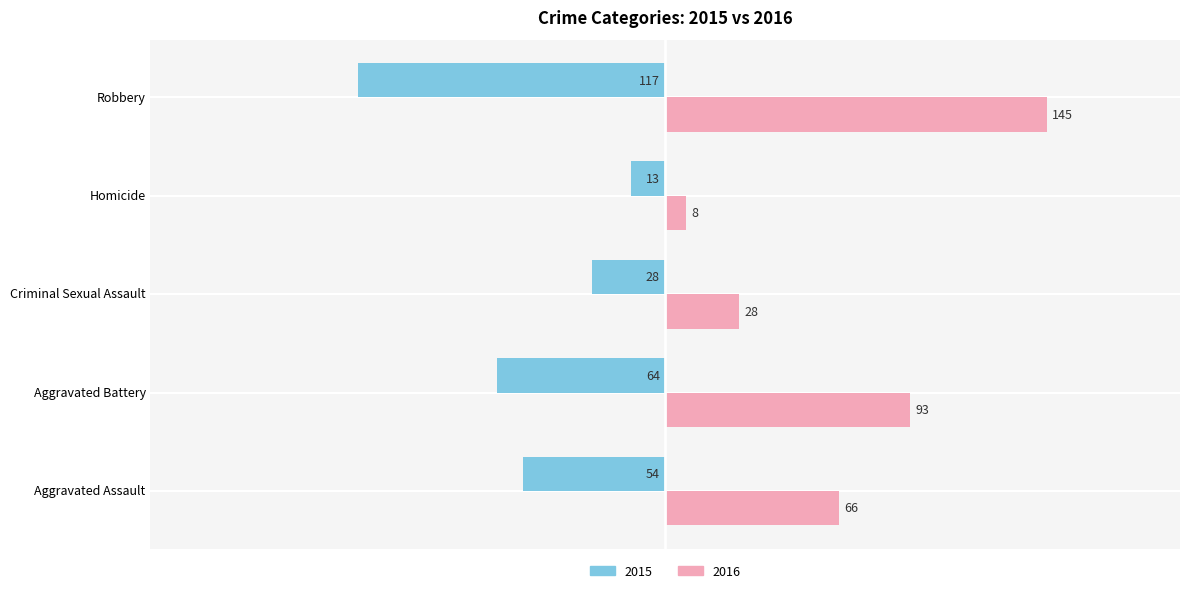

What is the spread (max minus min) of values at Criminal Sexual Assault?

56